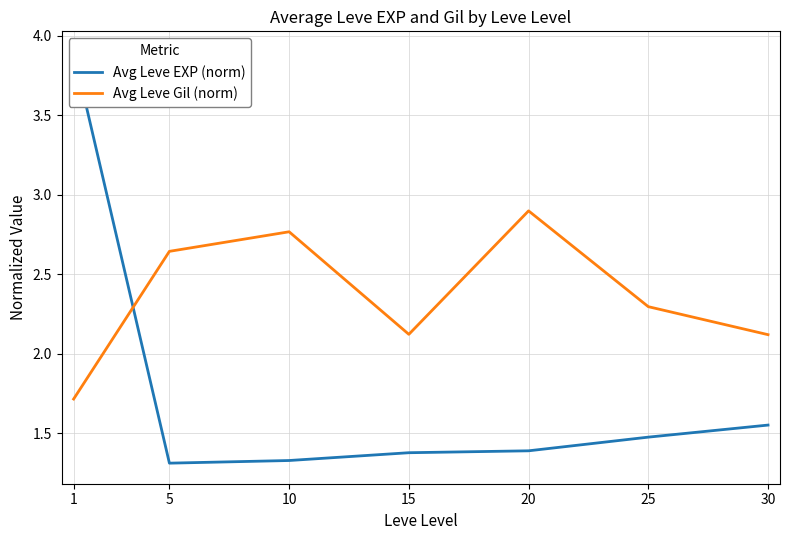

How many Avg Leve EXP (norm) values are between 1 and 2?

6